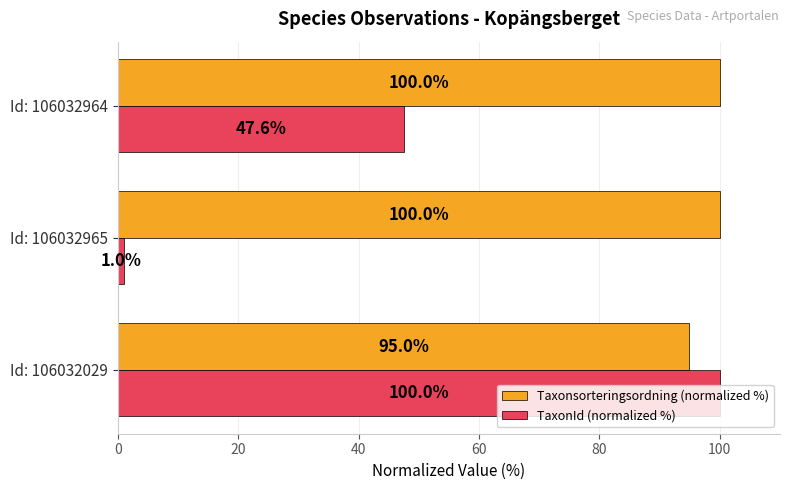

Which series has the widest spread of values?

TaxonId (normalized %)